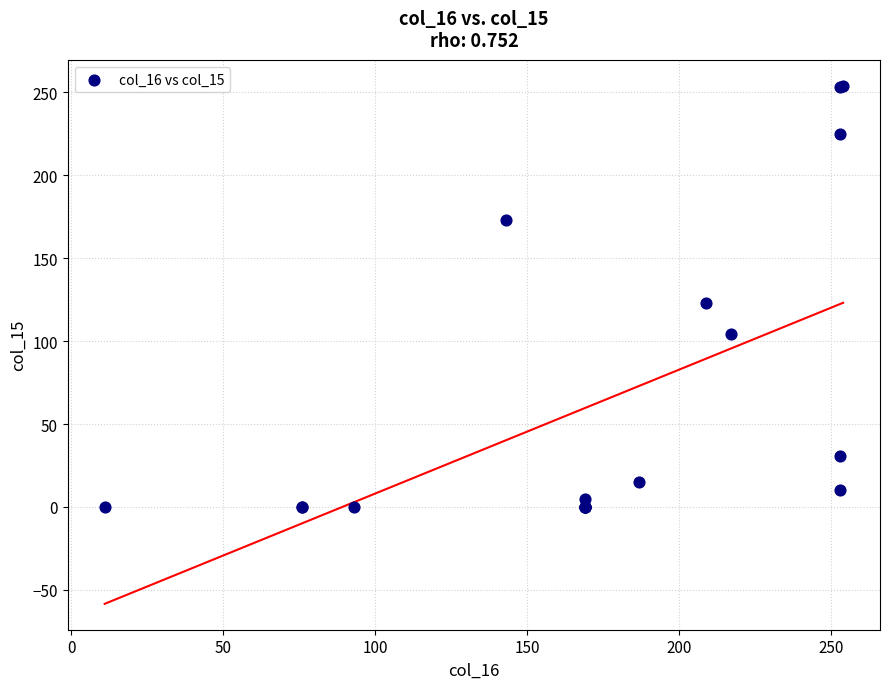

What Y value in the scatter plot is closest to 127?

123